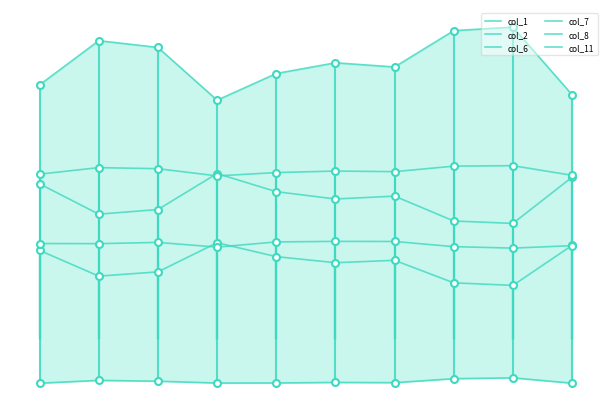

Is the value of col_2 at 5 greater than the value of col_1 at 7?

No